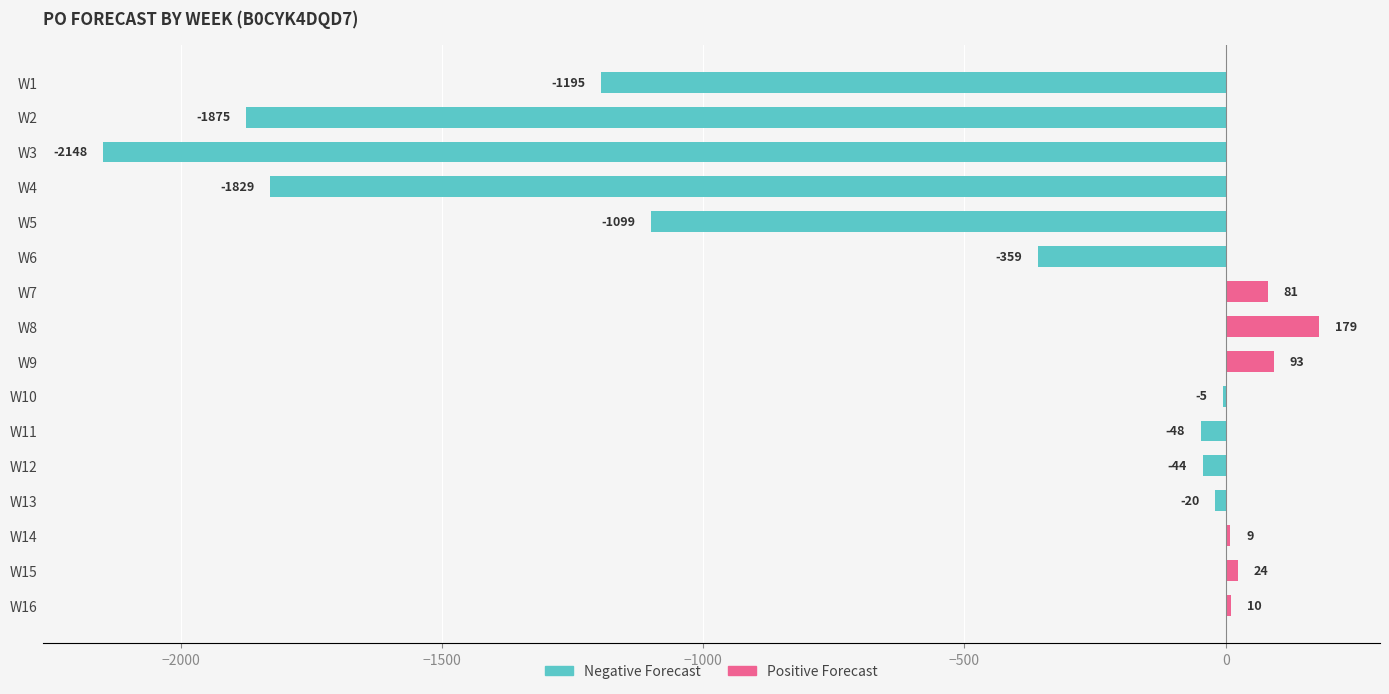

Rank the series by their average value, from lowest to highest.

Negative Forecast, Positive Forecast